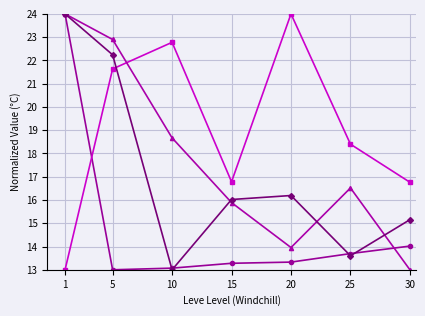

What is the minimum value shown in the chart?

13.0